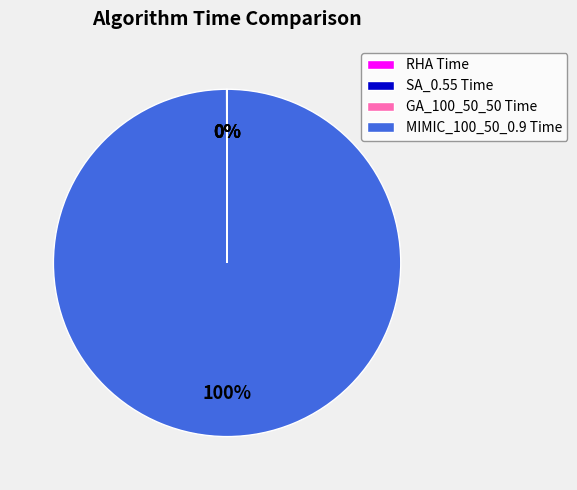

True or false: MIMIC_100_50_0.9 Time accounts for 100% of the total.

True